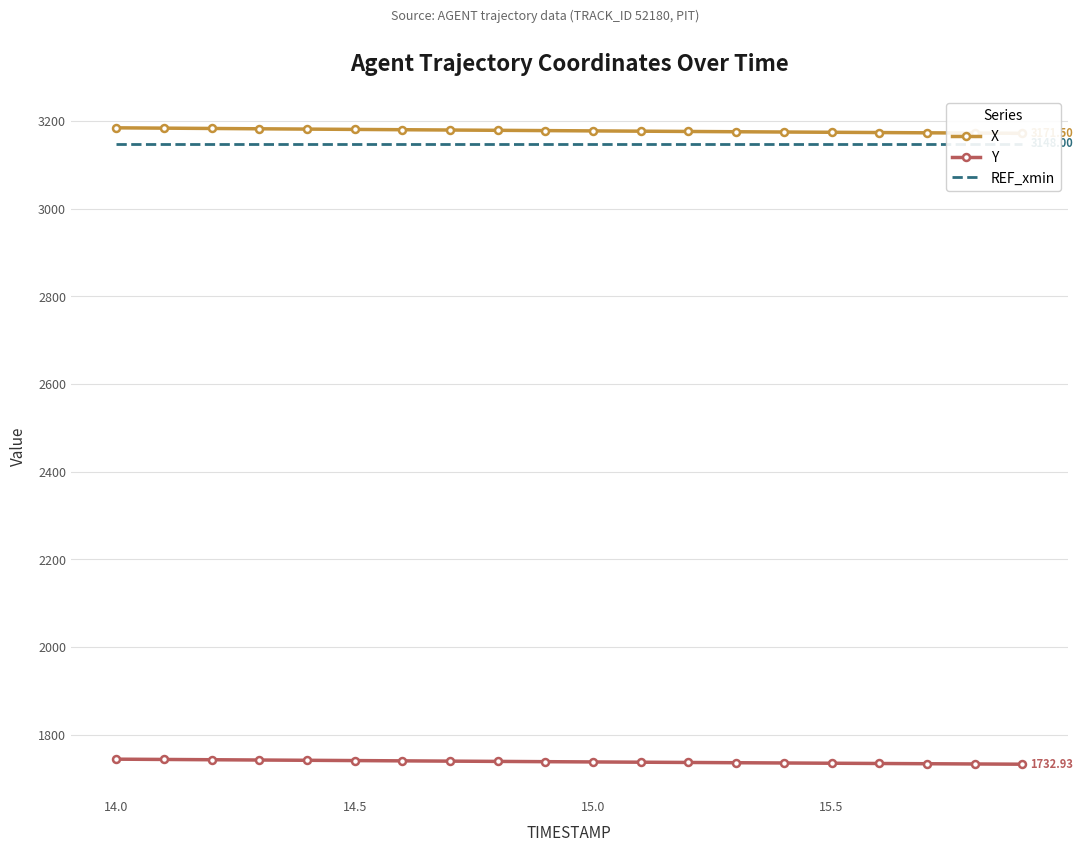

True or false: REF_xmin and X cross at least once.

False